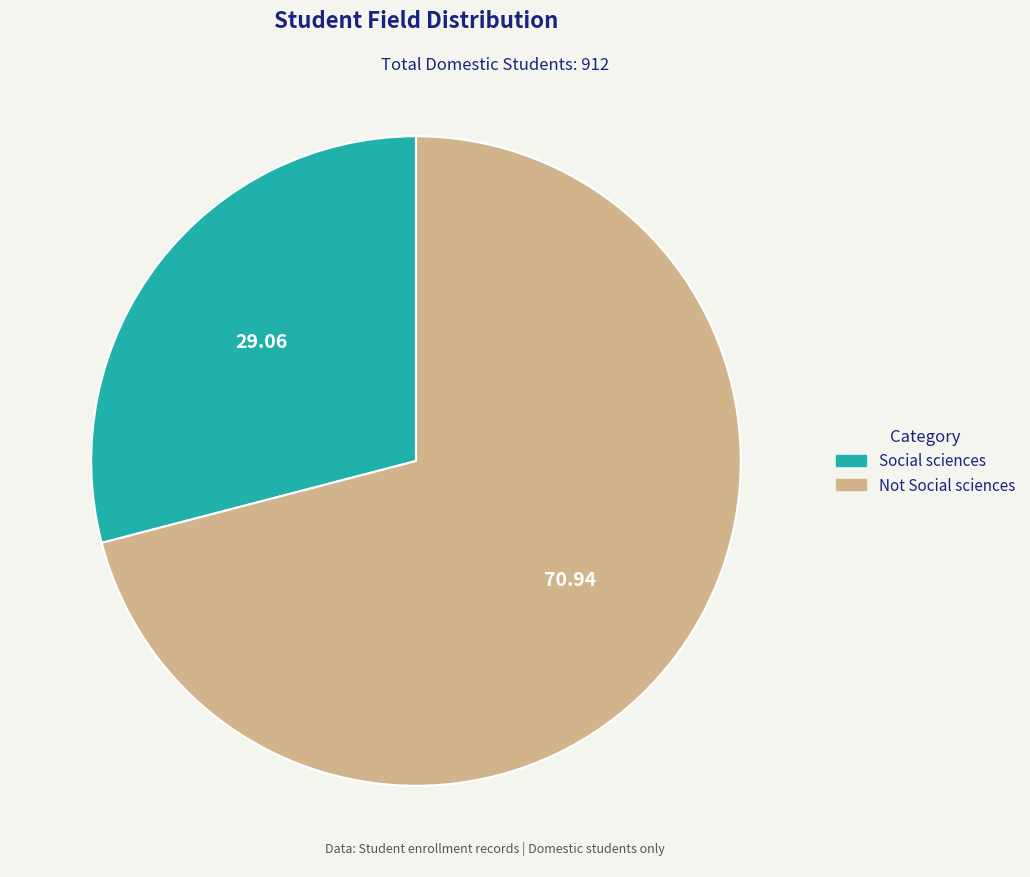

Combined, do Not Social sciences and Social sciences account for over 50%?

Yes